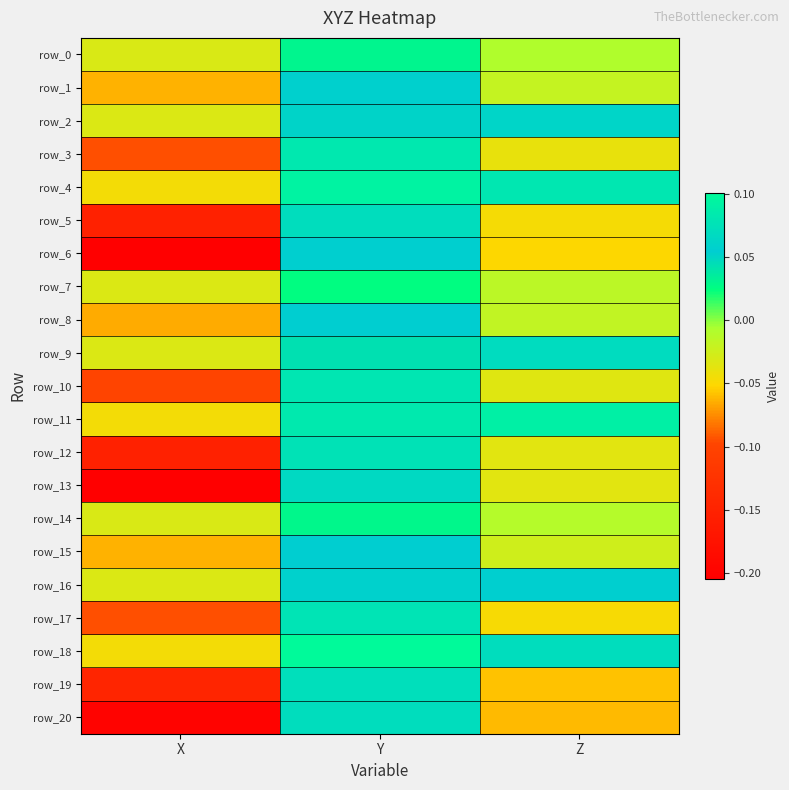

How many negative values does the row_7 series have?

2